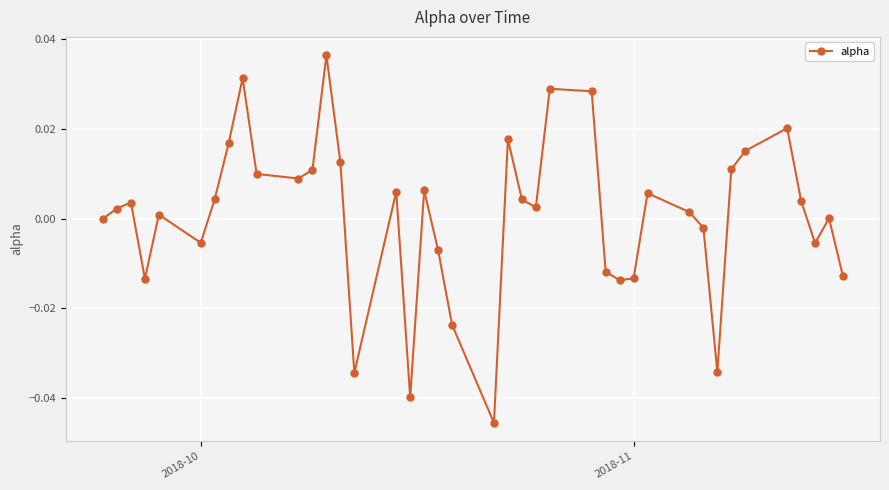

What is the difference between the maximum and minimum values?

0.1